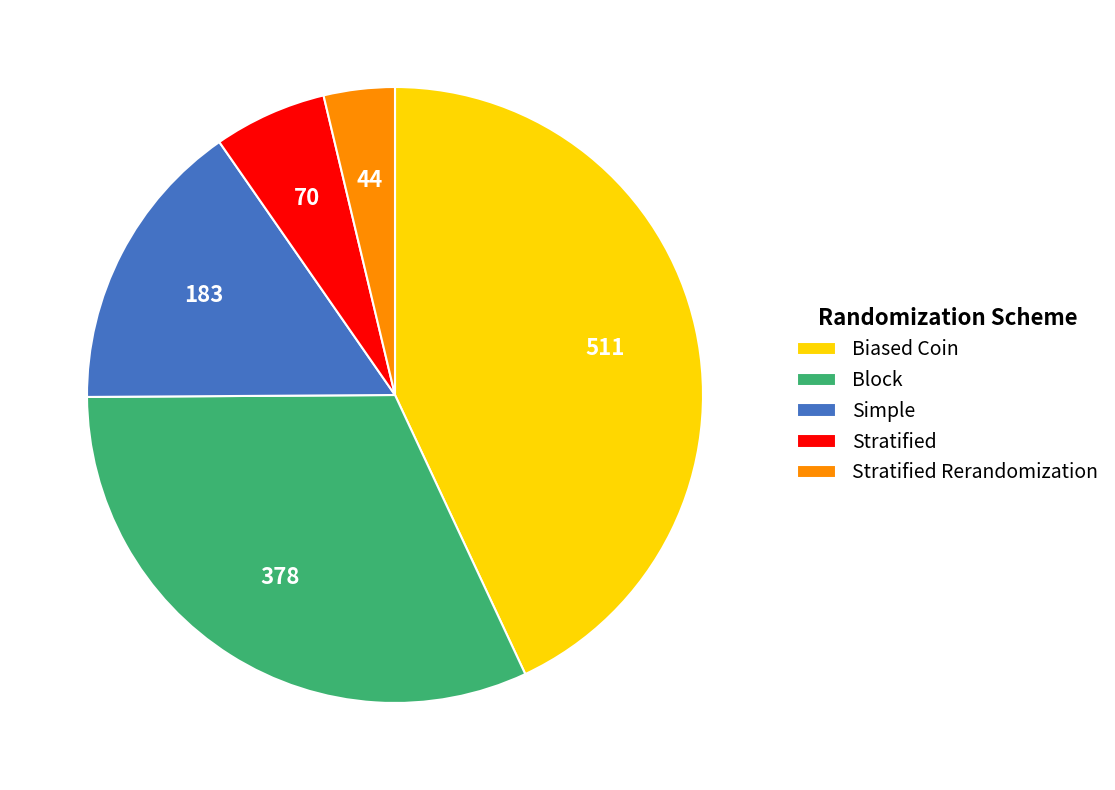

Which has a higher value, Stratified or Block?

Block